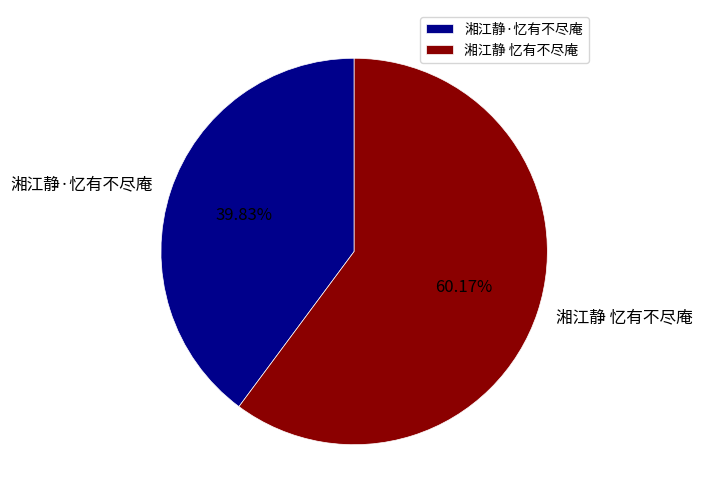

Approximately how many times larger is the value at 湘江静 忆有不尽庵 compared to 湘江静·忆有不尽庵?

1.5